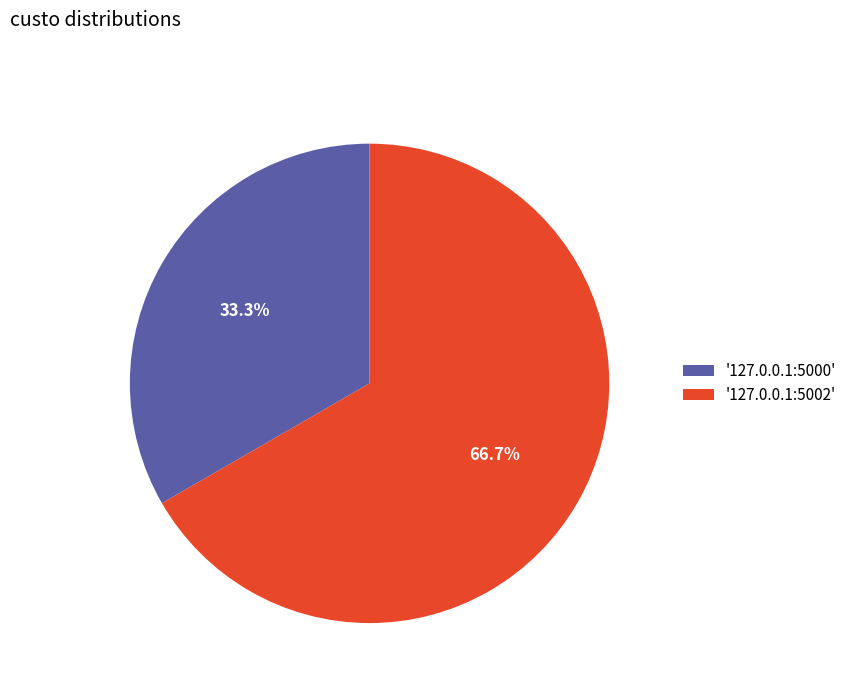

Between '127.0.0.1:5000' and '127.0.0.1:5002', which is larger?

'127.0.0.1:5002'